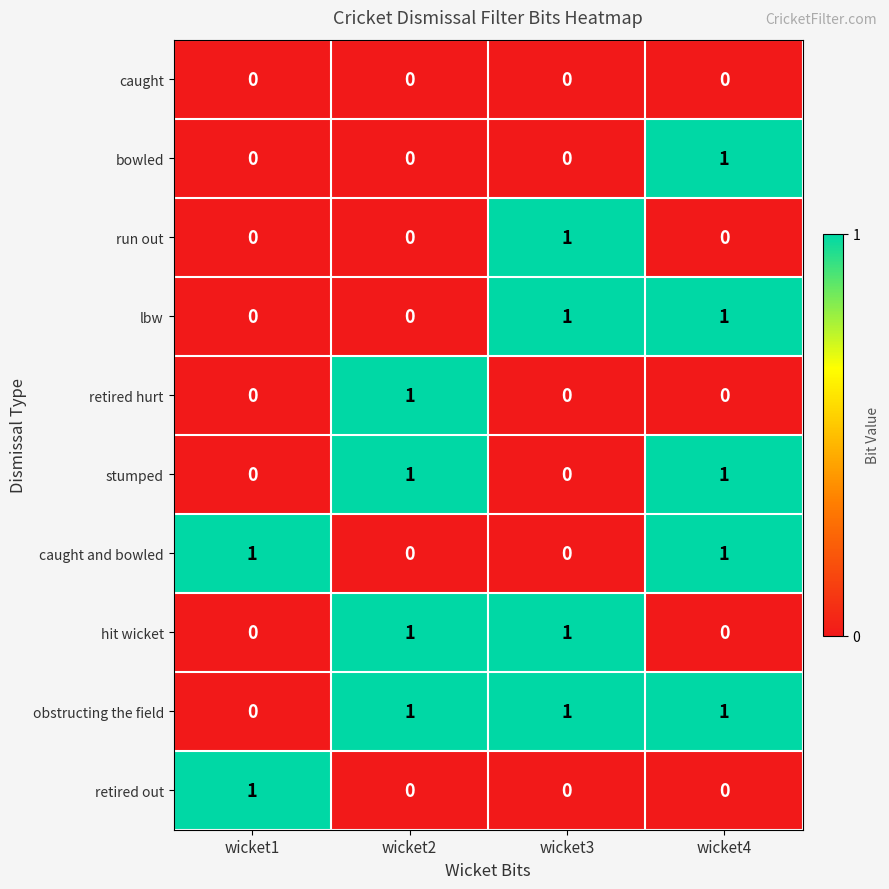

At how many categories does at least one series exceed 0?

4